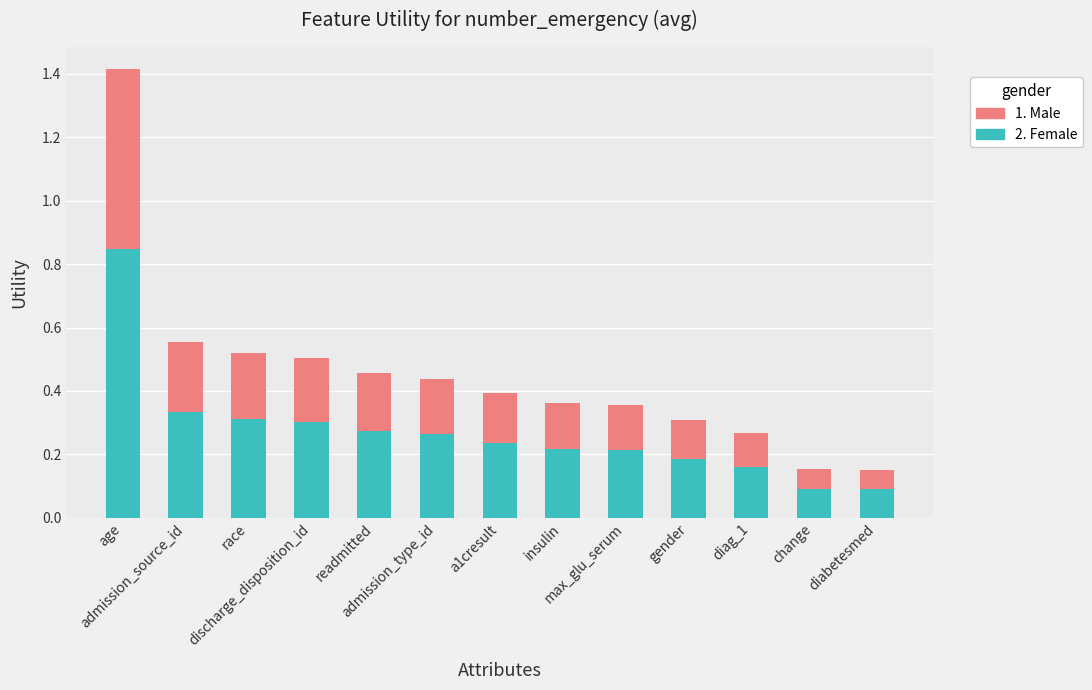

How many 2. Female values are between 0 and 1?

13